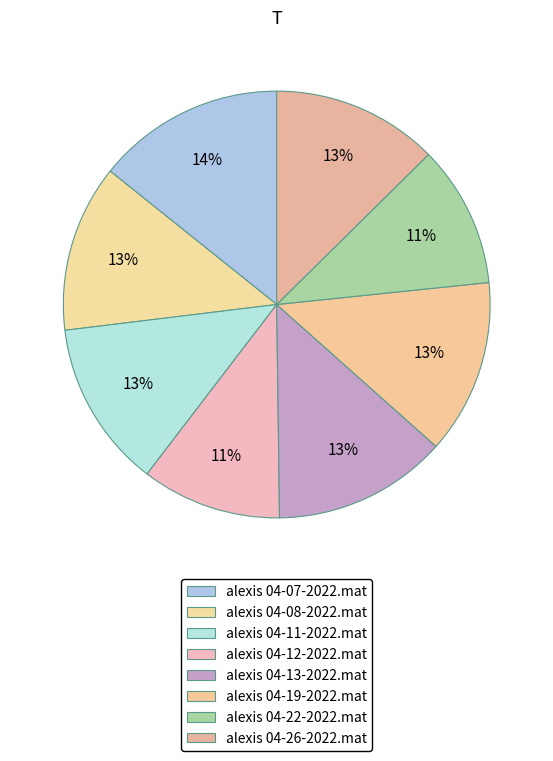

To the nearest percent, what portion does alexis 04-12-2022.mat represent?

11%